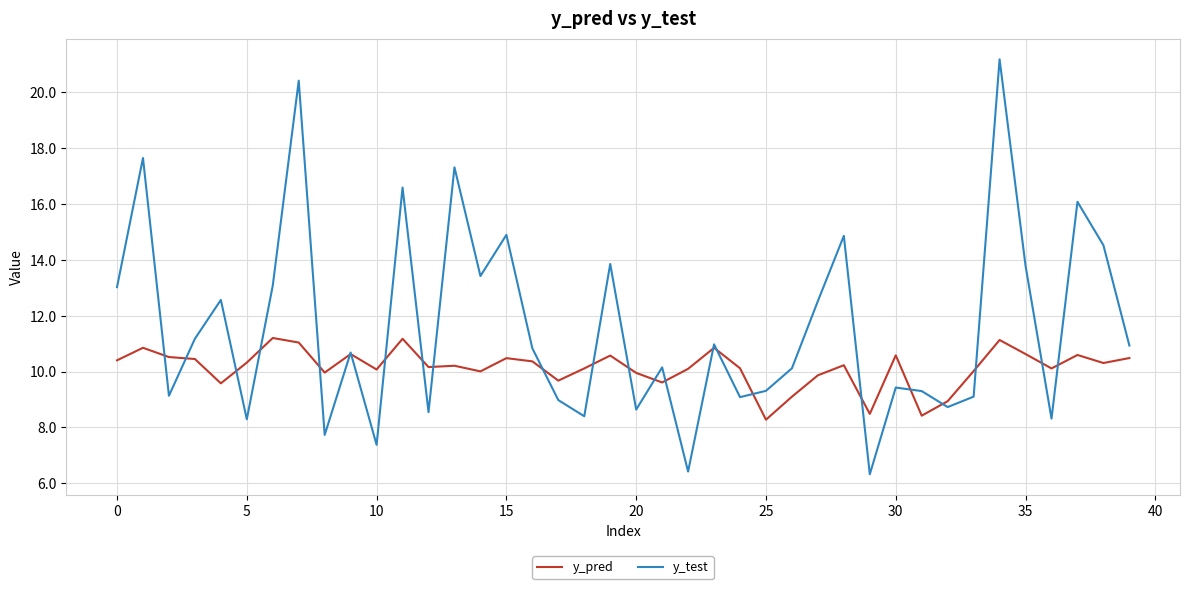

What is the maximum value shown in the chart?

21.2